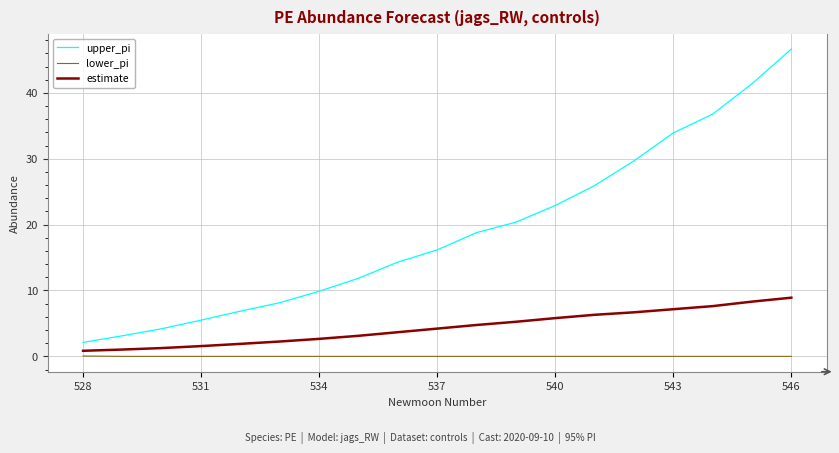

Which series has the largest range (max minus min)?

upper_pi